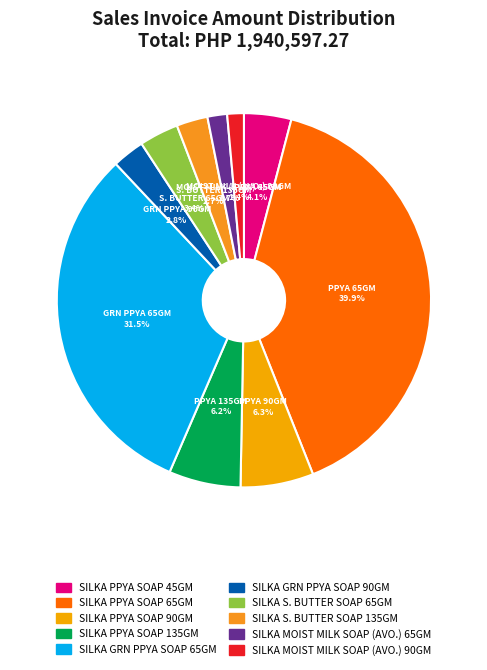

Rank the categories by value from lowest to highest.

SILKA MOIST MILK SOAP (AVO.) 90GM, SILKA MOIST MILK SOAP (AVO.) 65GM, SILKA S. BUTTER SOAP 135GM, SILKA GRN PPYA SOAP 90GM, SILKA S. BUTTER SOAP 65GM, SILKA PPYA SOAP 45GM, SILKA PPYA SOAP 135GM, SILKA PPYA SOAP 90GM, SILKA GRN PPYA SOAP 65GM, SILKA PPYA SOAP 65GM